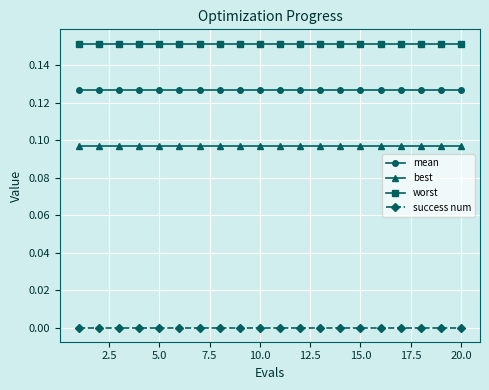

Rank the series by their average value, from highest to lowest.

worst, mean, best, success num